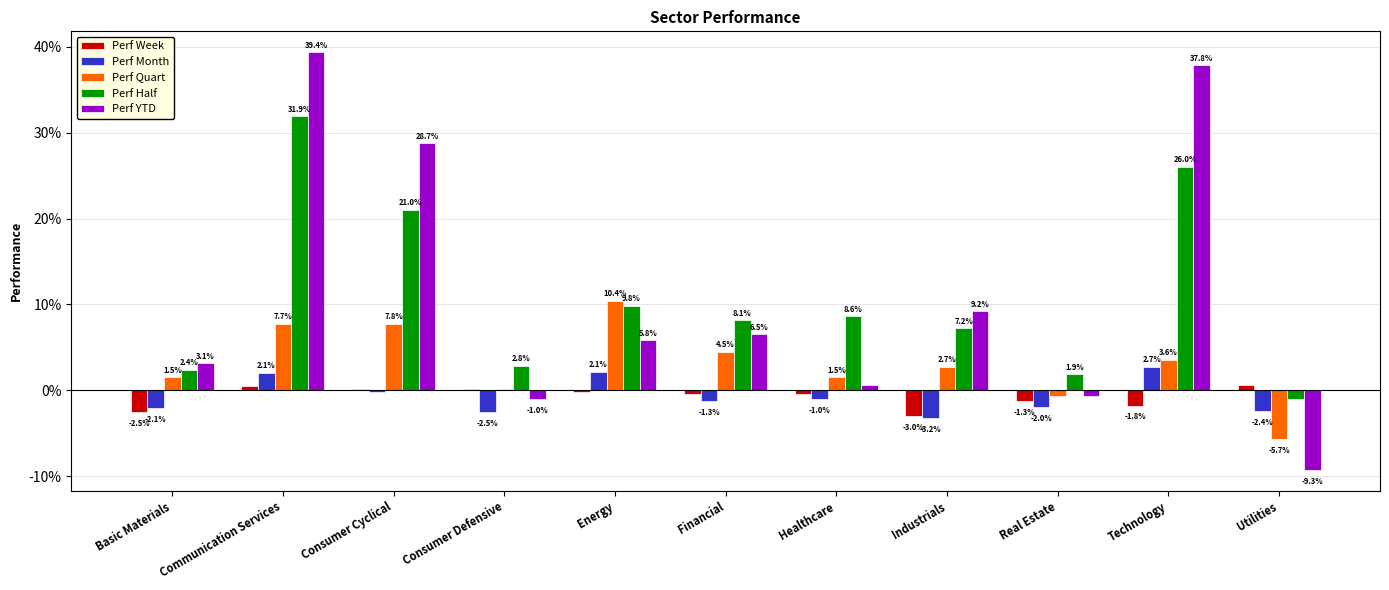

Reading right to left, extract all data points from this chart.

Perf Week: Utilities=0.0	Technology=-0.0	Real Estate=-0.0	Industrials=-0.0	Healthcare=-0.0	Financial=-0.0	Energy=-0.0	Consumer Defensive=0.0	Consumer Cyclical=0.0	Communication Services=0.0	Basic Materials=-0.0
Perf Month: Utilities=-0.0	Technology=0.0	Real Estate=-0.0	Industrials=-0.0	Healthcare=-0.0	Financial=-0.0	Energy=0.0	Consumer Defensive=-0.0	Consumer Cyclical=-0.0	Communication Services=0.0	Basic Materials=-0.0
Perf Quart: Utilities=-0.1	Technology=0.0	Real Estate=-0.0	Industrials=0.0	Healthcare=0.0	Financial=0.0	Energy=0.1	Consumer Defensive=0.0	Consumer Cyclical=0.1	Communication Services=0.1	Basic Materials=0.0
Perf Half: Utilities=-0.0	Technology=0.3	Real Estate=0.0	Industrials=0.1	Healthcare=0.1	Financial=0.1	Energy=0.1	Consumer Defensive=0.0	Consumer Cyclical=0.2	Communication Services=0.3	Basic Materials=0.0
Perf YTD: Utilities=-0.1	Technology=0.4	Real Estate=-0.0	Industrials=0.1	Healthcare=0.0	Financial=0.1	Energy=0.1	Consumer Defensive=-0.0	Consumer Cyclical=0.3	Communication Services=0.4	Basic Materials=0.0